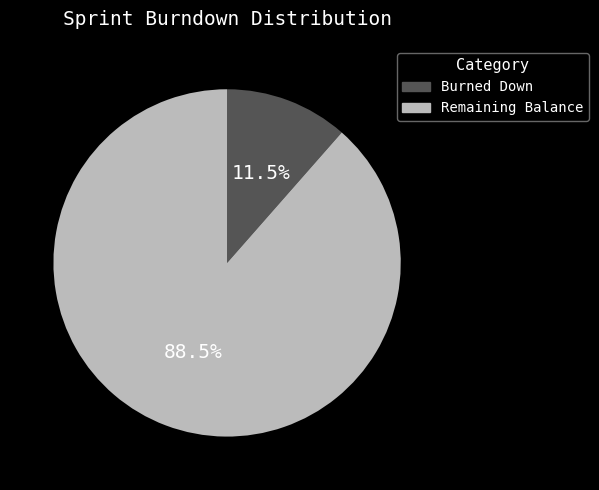

How many slices are in this pie chart?

2